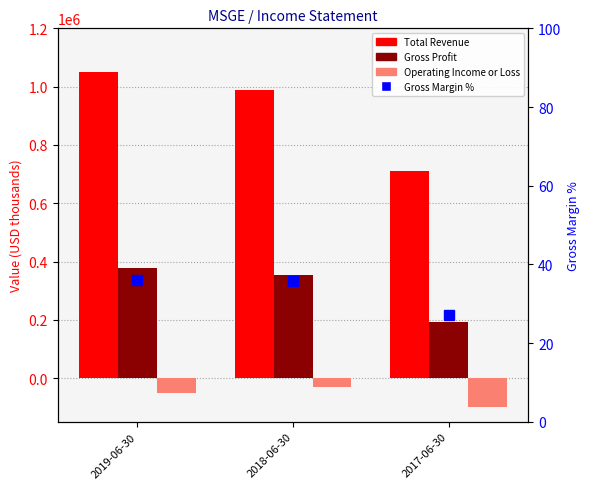

Which series changed the most between 2019-06-30 and 2017-06-30?

Total Revenue